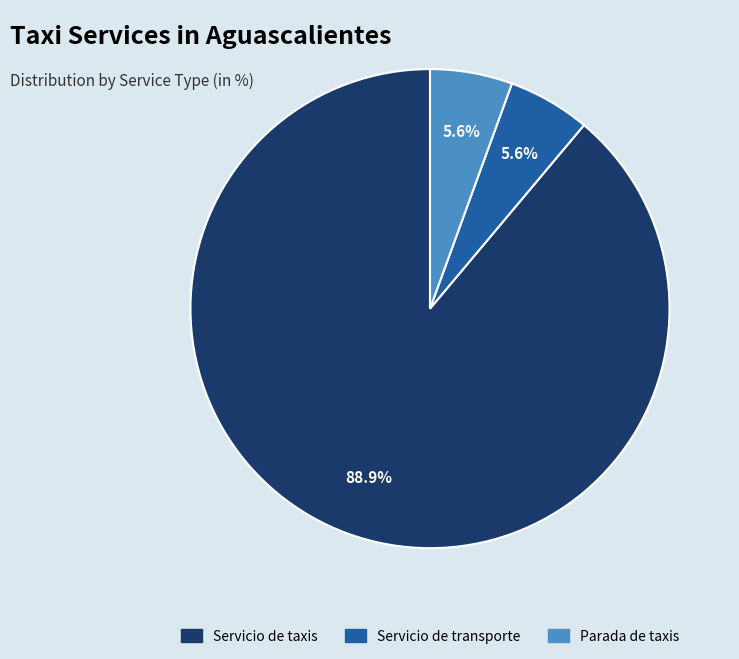

Does any single category account for the majority?

Yes